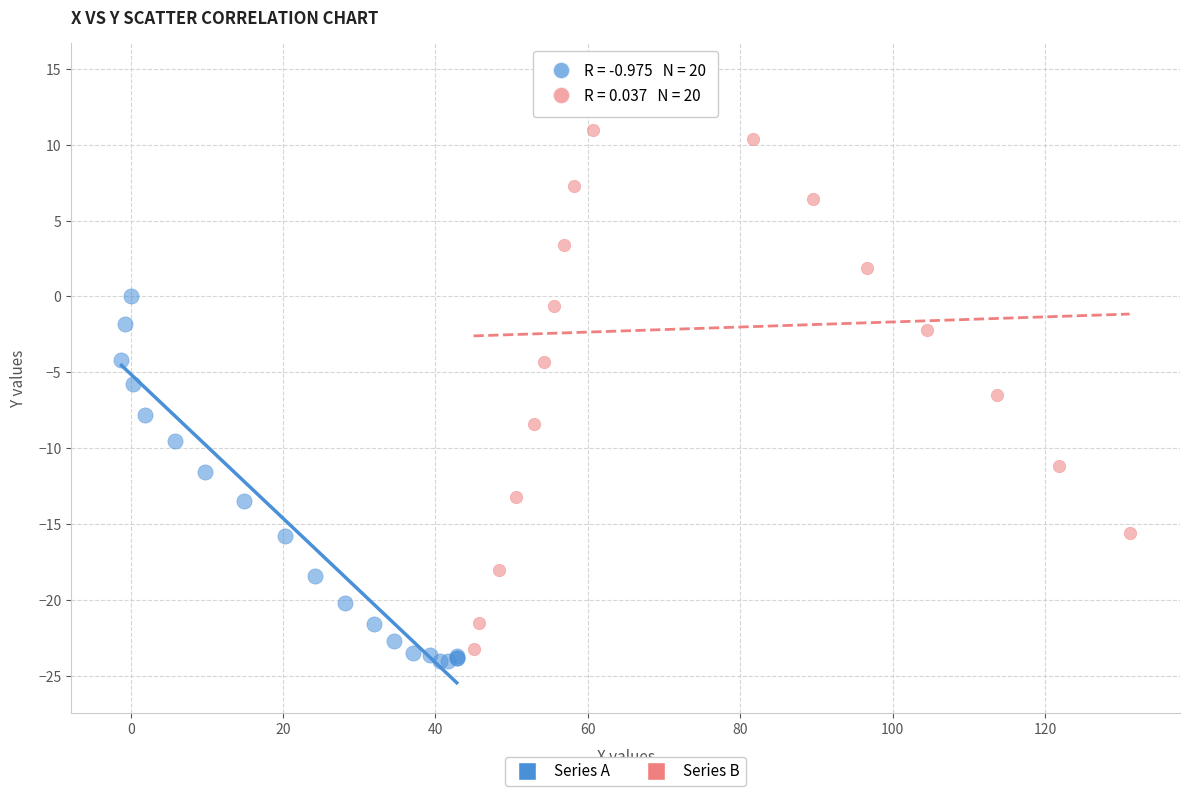

Which series reaches the maximum Y coordinate?

Series B